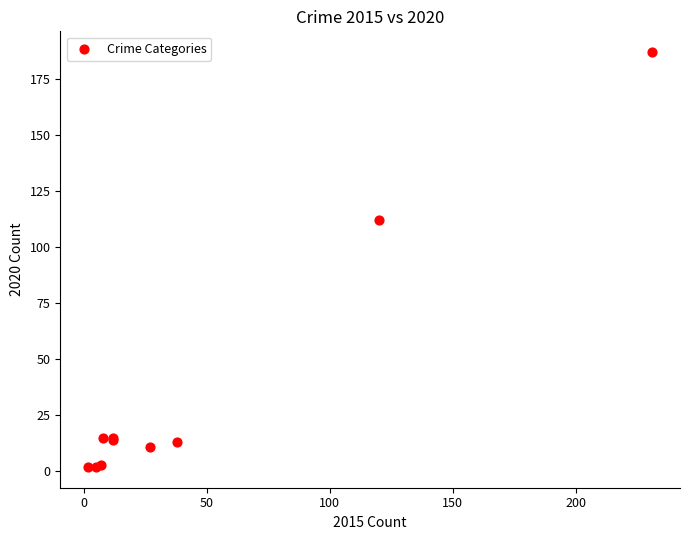

What Y value in the scatter plot is closest to 94?

112